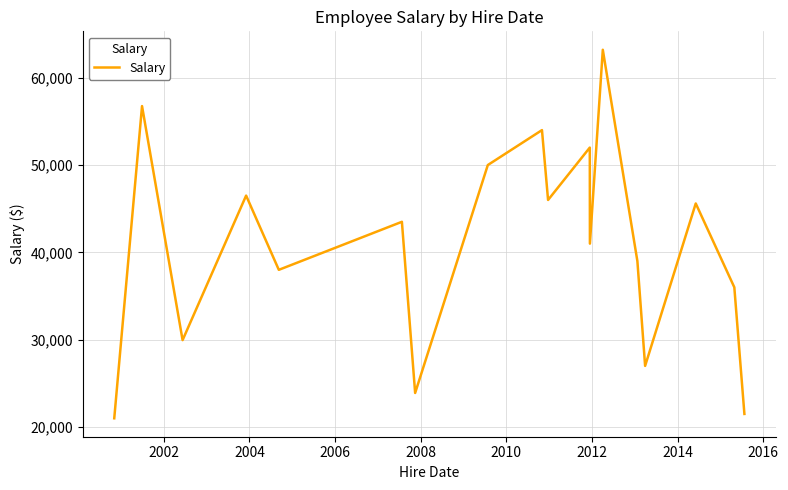

What is the difference between the maximum and minimum values?

42200